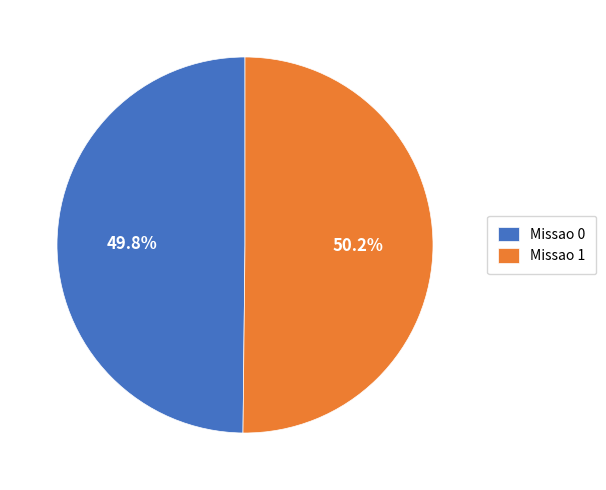

What percentage is the Missao 0 slice, to the nearest percent?

50%